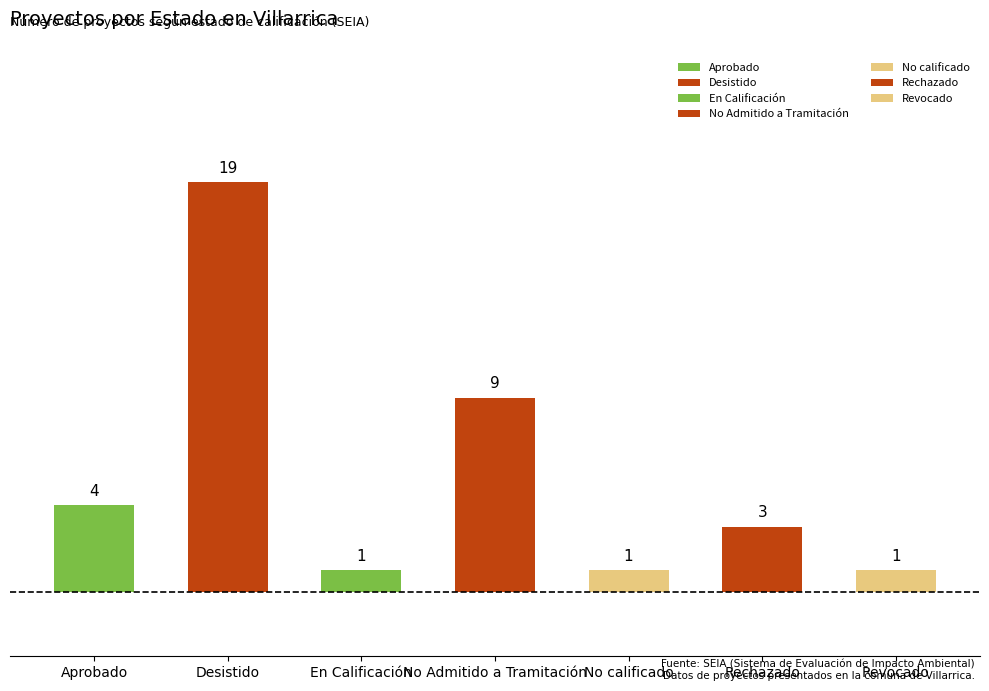

Which category has the highest value across all series?

Desistido